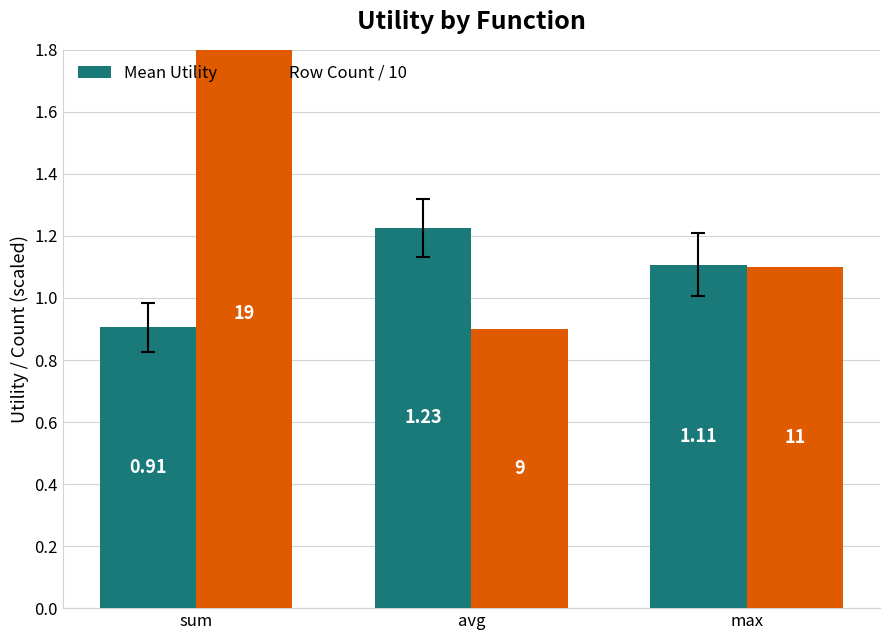

Reading left to right, transcribe all the data shown in this chart.

Mean Utility: sum=0.9	avg=1.2	max=1.1
Row Count / 10: sum=1.9	avg=0.9	max=1.1